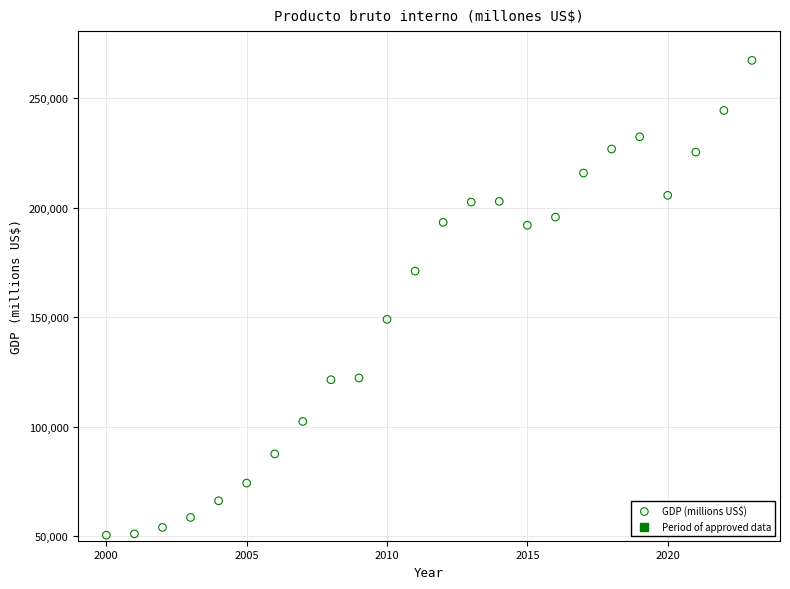

What is the range of Y values (max minus min)?

216914.4